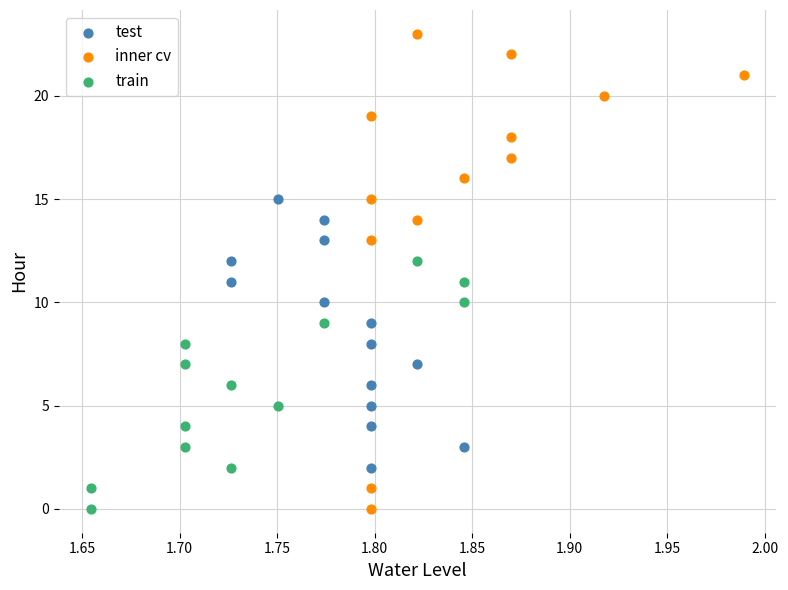

Which series contains the highest Y value?

inner cv